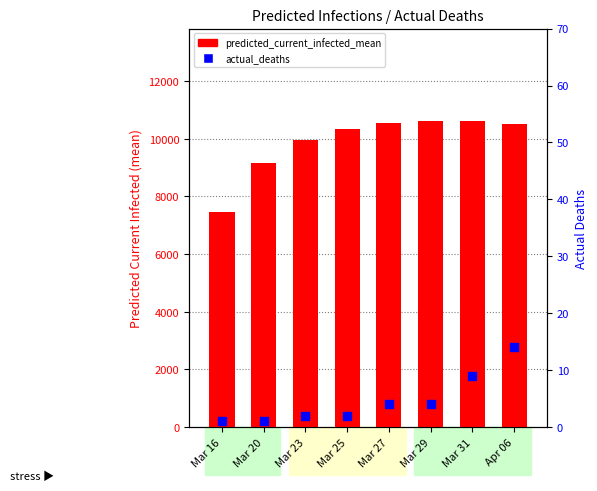

Which series contains the lowest Y value?

actual_deaths